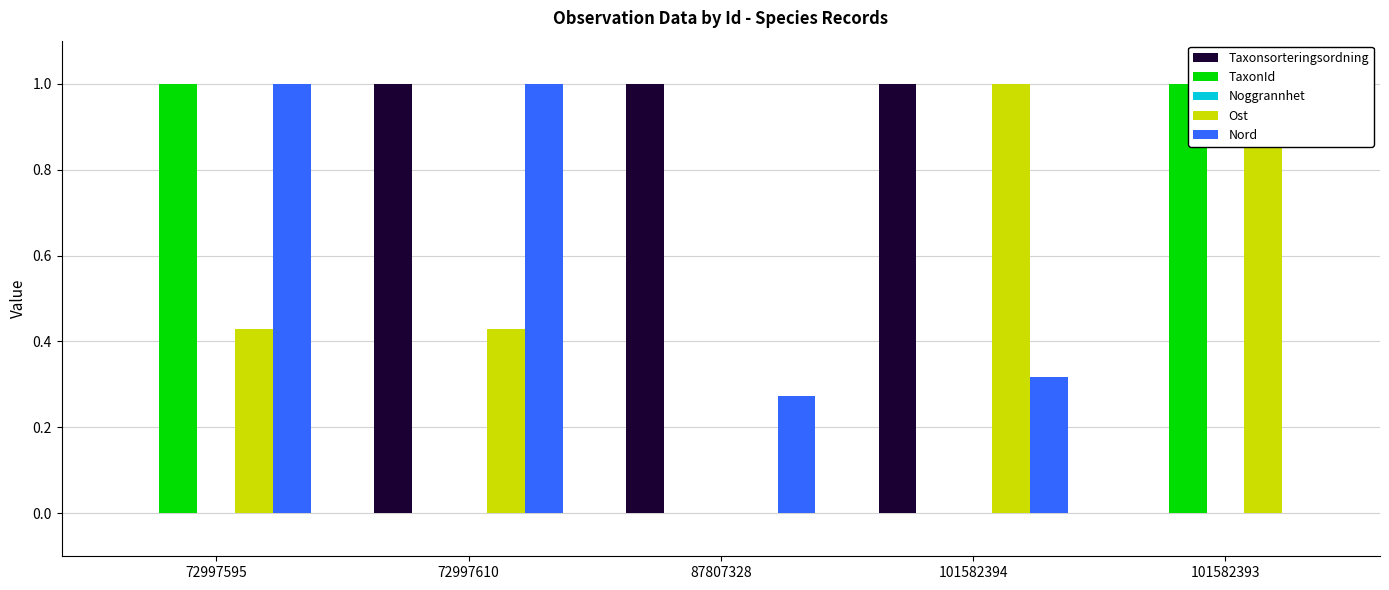

Where is Ost nearest to the value 0?

87807328